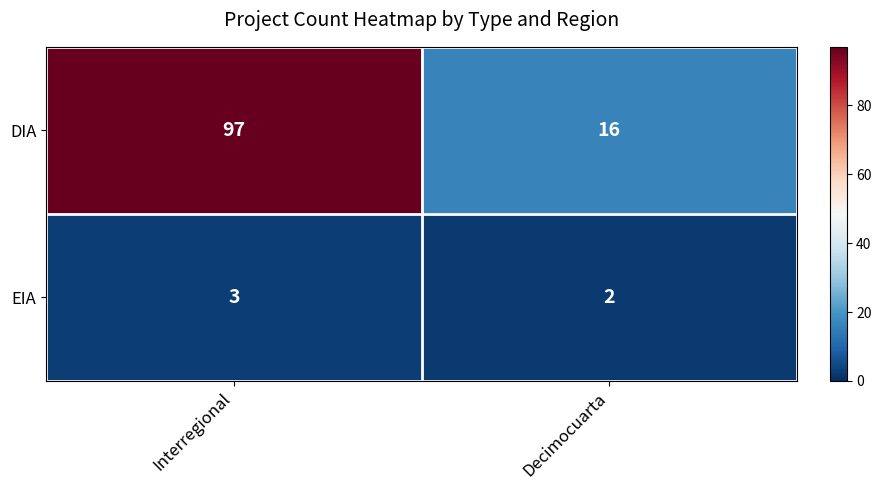

At how many categories does at least one series exceed 27?

1